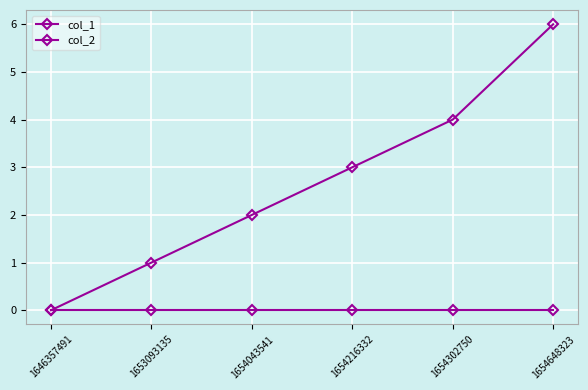

Rank the series at 1653093135 from lowest to highest value.

col_2, col_1